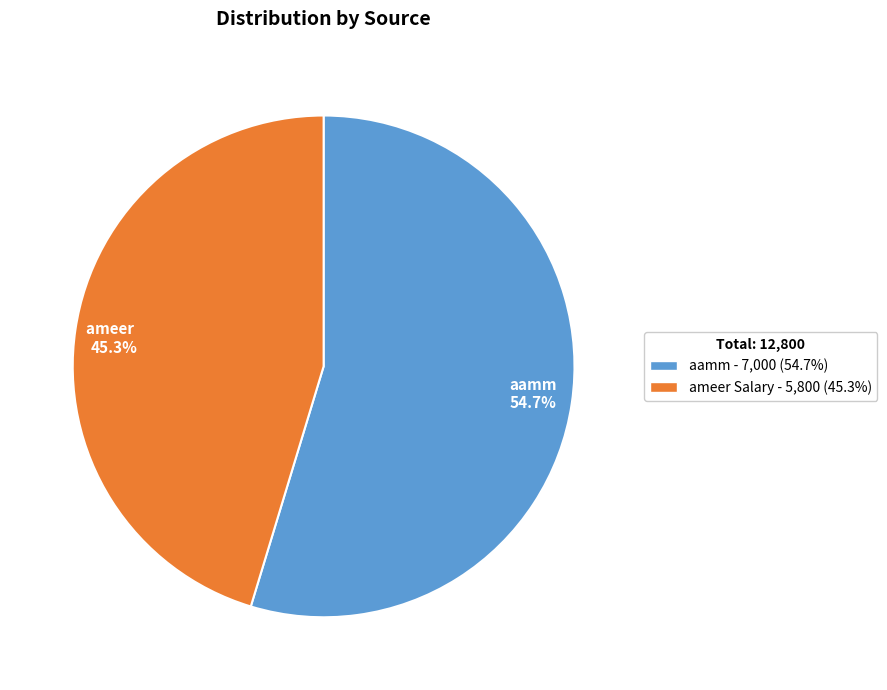

Which slice is the largest?

aamm 54.7%